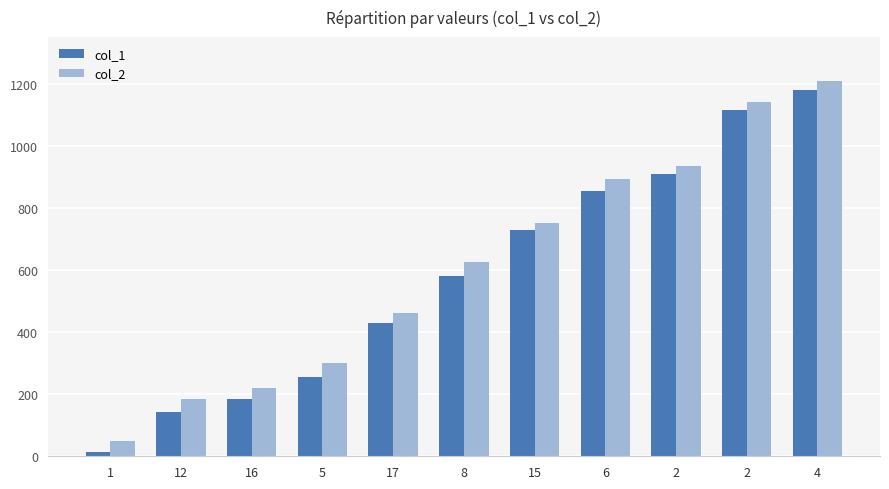

List the series in order of their peak value, highest first.

col_2, col_1